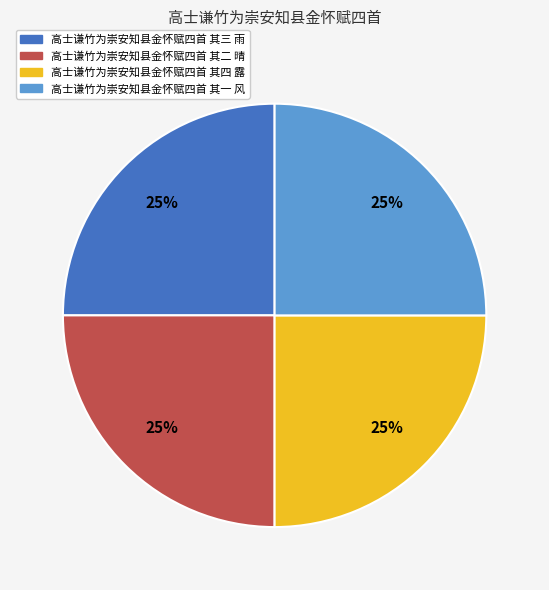

The 高士谦竹为崇安知县金怀赋四首 其三 雨 slice represents 35% of the pie. True or false?

False